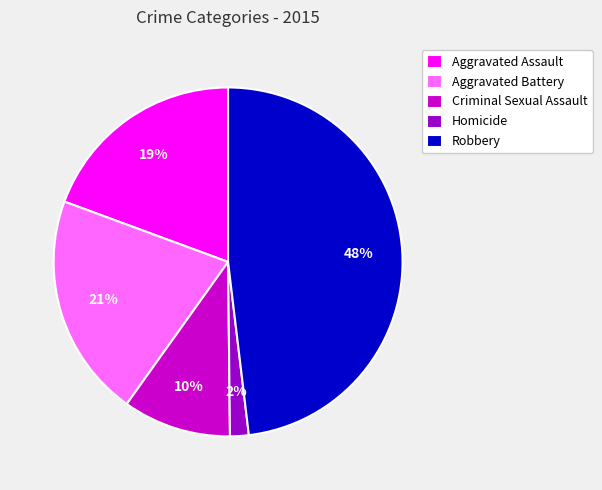

Is there a majority slice in this chart?

No